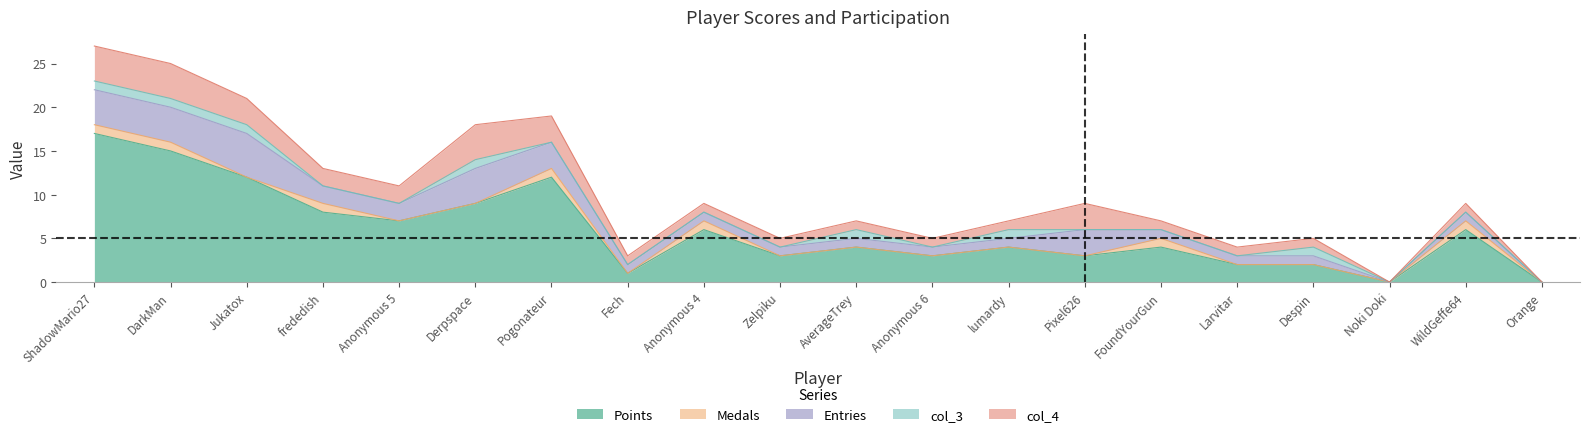

The value of Medals at lumardy is -1. True or false?

False